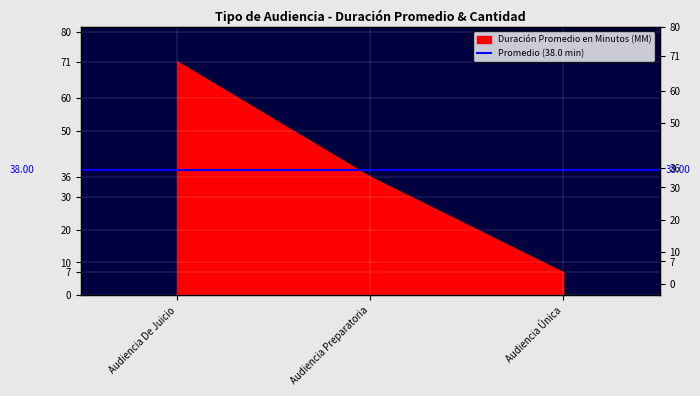

Which category has the highest value across all series?

Audiencia De Juicio